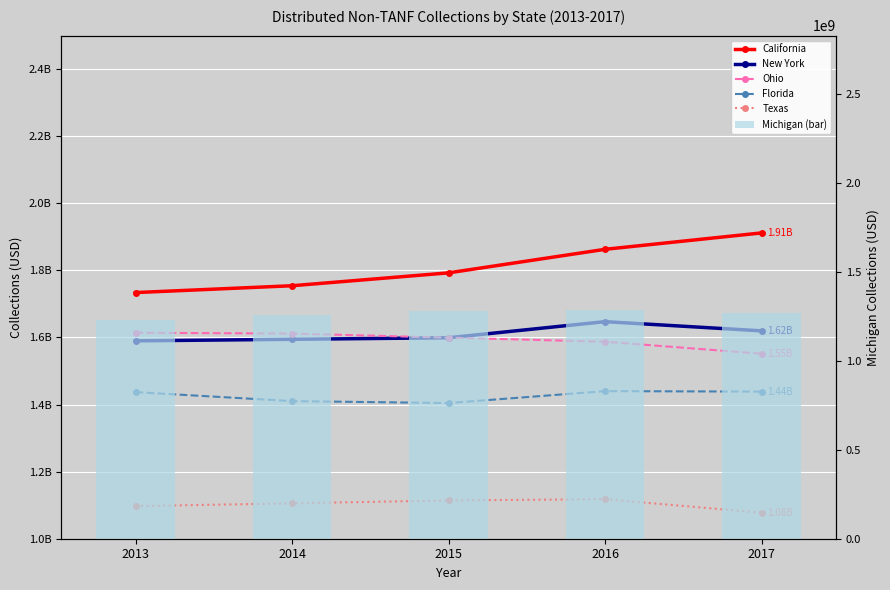

At which category is the sum across all series the highest?

2016